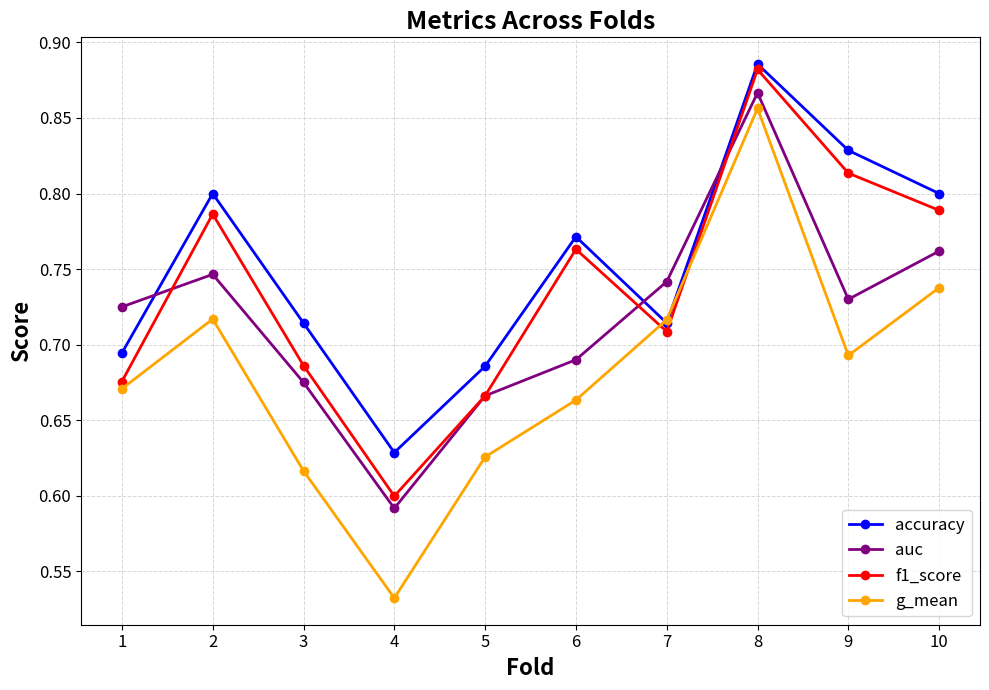

In accuracy, how many points are lower than both neighbors (excluding endpoints)?

2